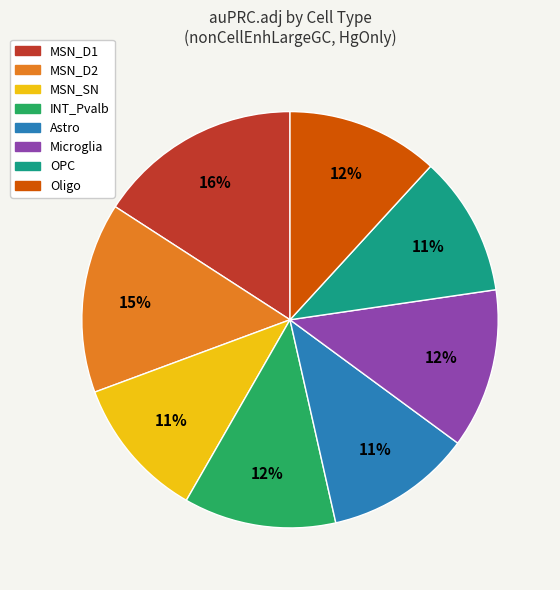

To the nearest percent, what is the difference between the largest and smallest slice percentages?

5%